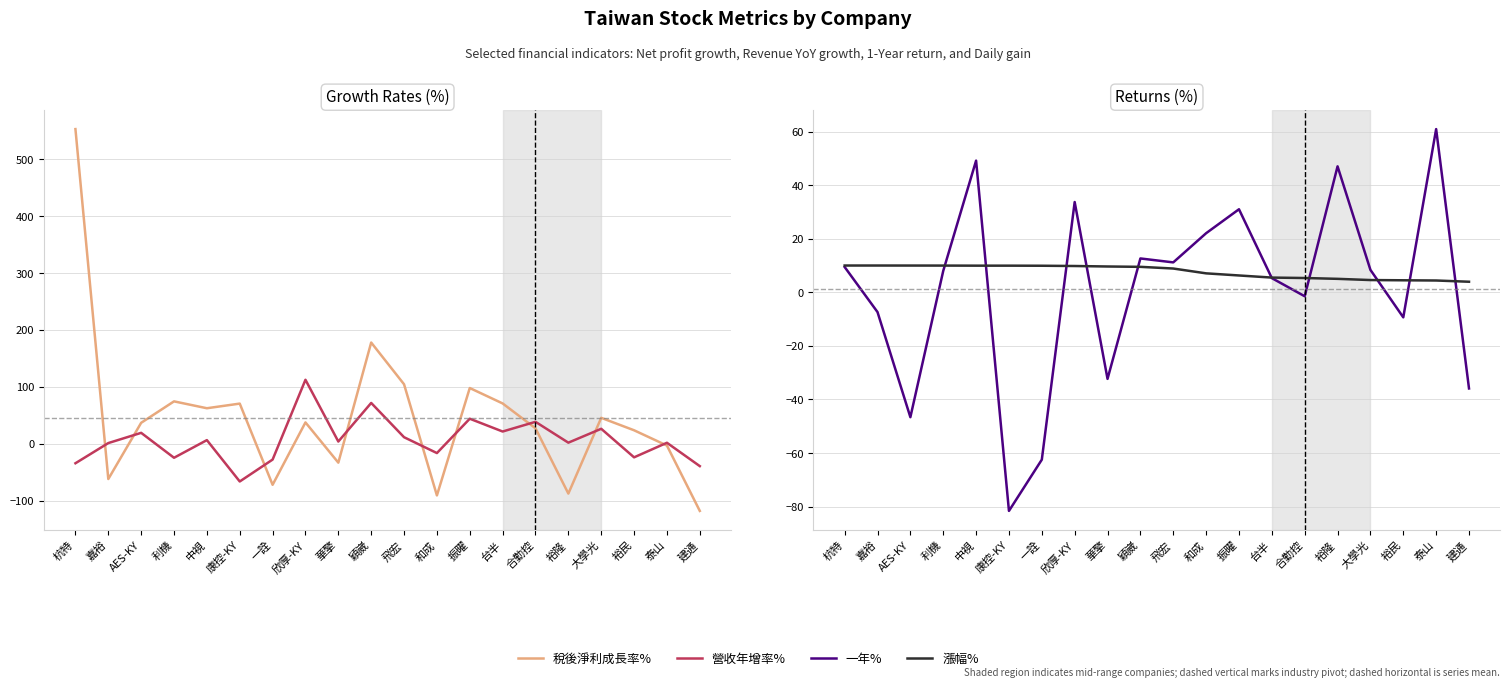

How many intersections are there between 漲幅% and 一年%?

10